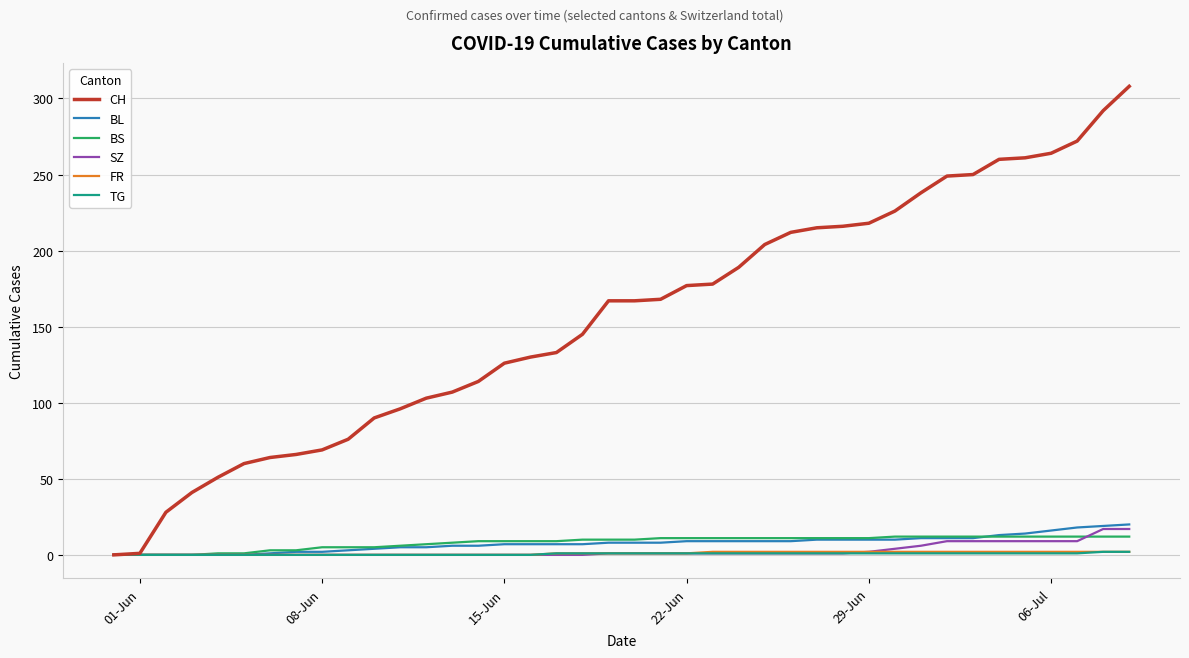

Which series has the largest range (max minus min)?

CH